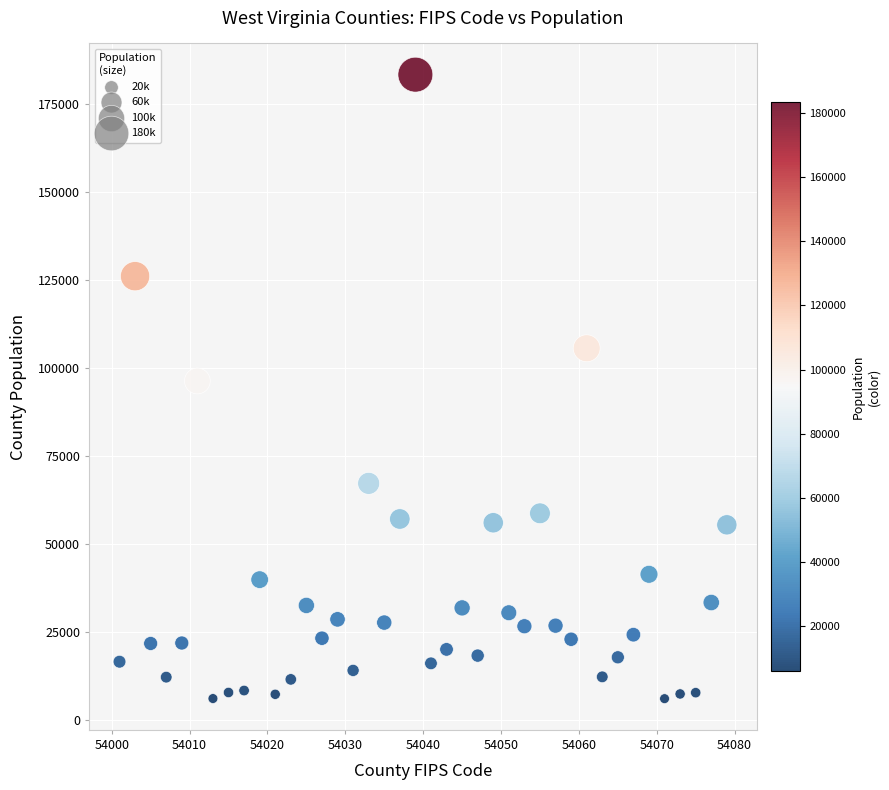

What is the range of Y values (max minus min)?

177137